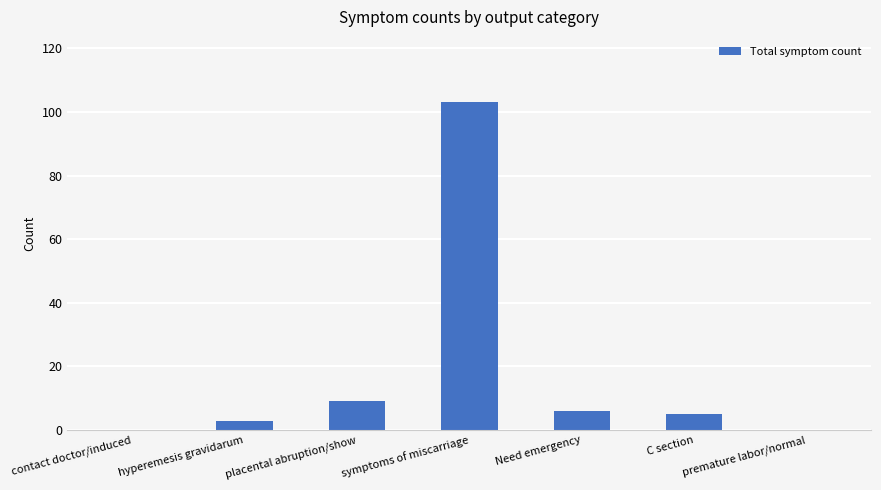

True or false: the data shows 6 at Need emergency.

True